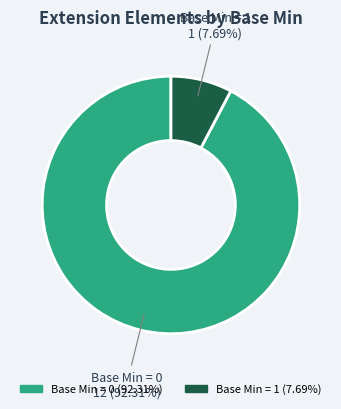

Does any single category account for the majority?

Yes